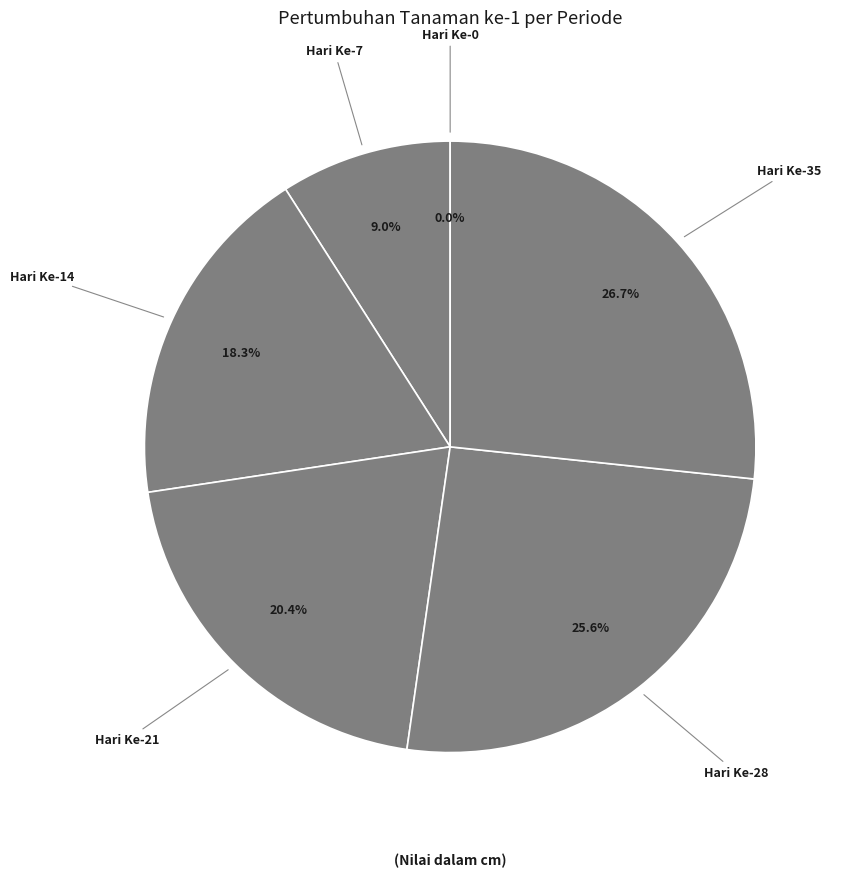

How many slices are in this pie chart?

6